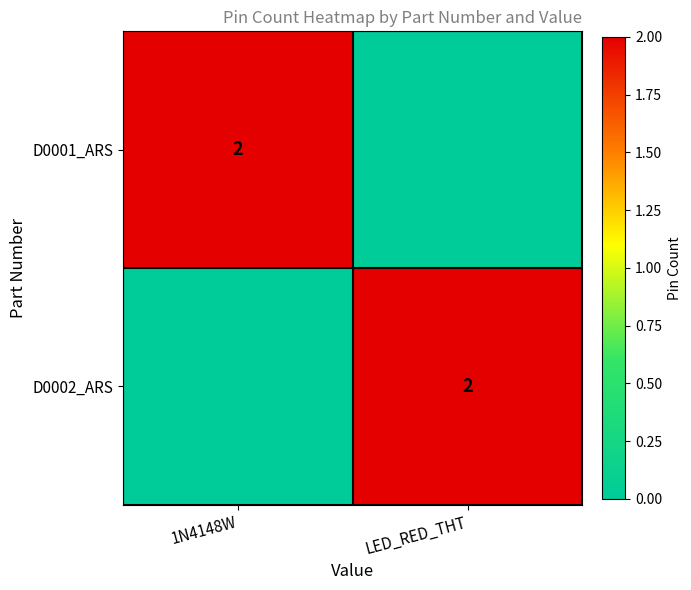

Is it true that D0001_ARS equals 2 at 1N4148W?

True